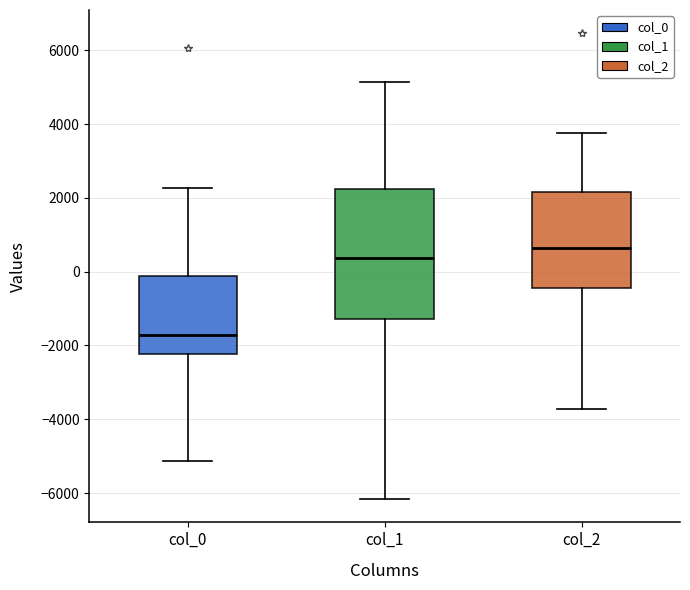

Reading left to right, transcribe this box plot: for each box, give where its median line is, the range the box spans, and where its two whiskers end, as read against the y-axis. The values are not printed on the chart, so give them approximately, as read against the axis.

col_0: median -1800, box -2200 to -200, whiskers -5200 to 2200
col_1: median 400, box -1200 to 2200, whiskers -6200 to 5200
col_2: median 600, box -400 to 2200, whiskers -3800 to 3800